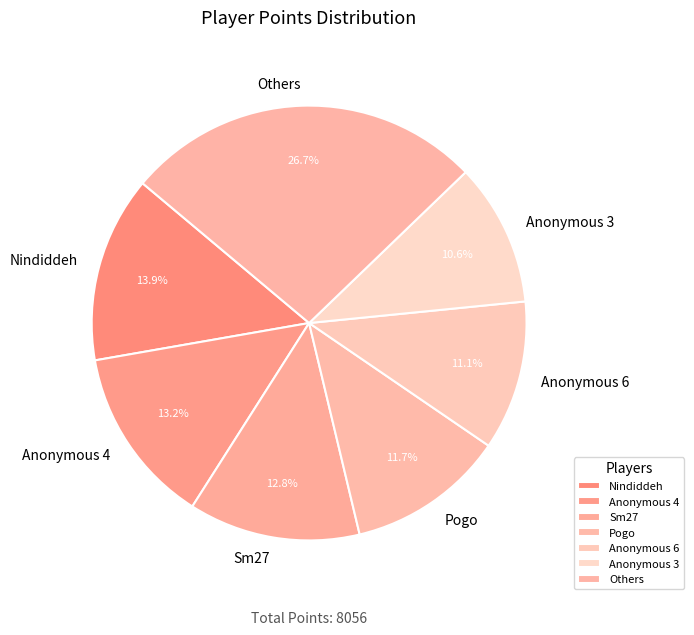

Is there a majority slice in this chart?

No